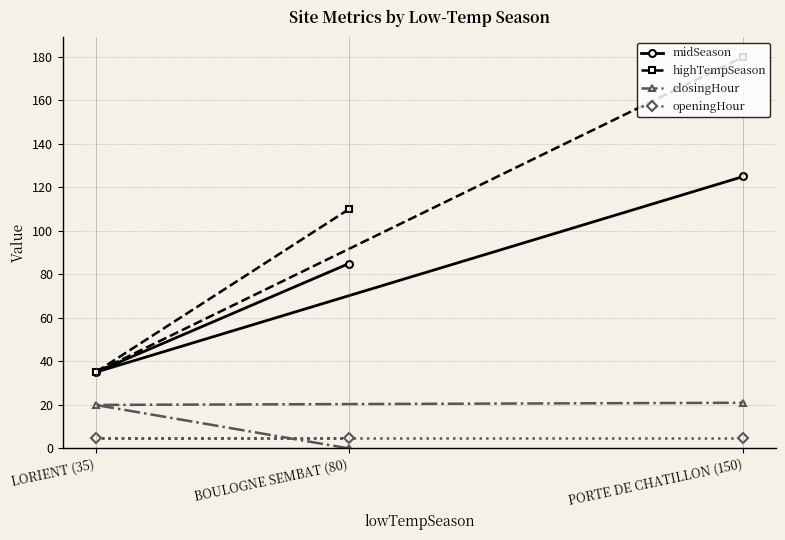

What is the label of the 1st point from the right?

PORTE DE CHATILLON (150)